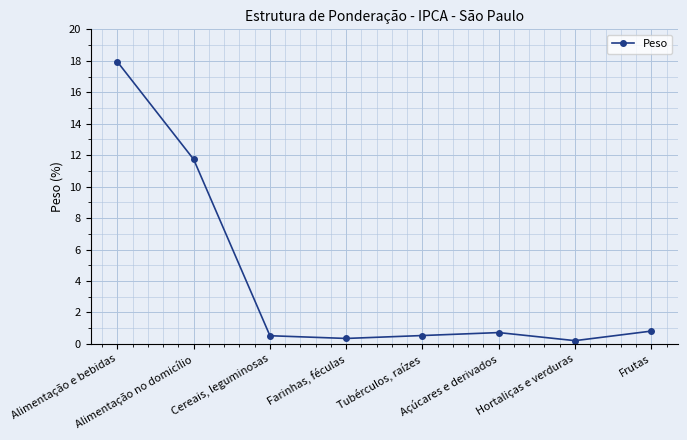

List the labels in order of value, largest first.

Alimentação e bebidas, Alimentação no domicílio, Frutas, Açúcares e derivados, Tubérculos, raízes, Cereais, leguminosas, Farinhas, féculas, Hortaliças e verduras